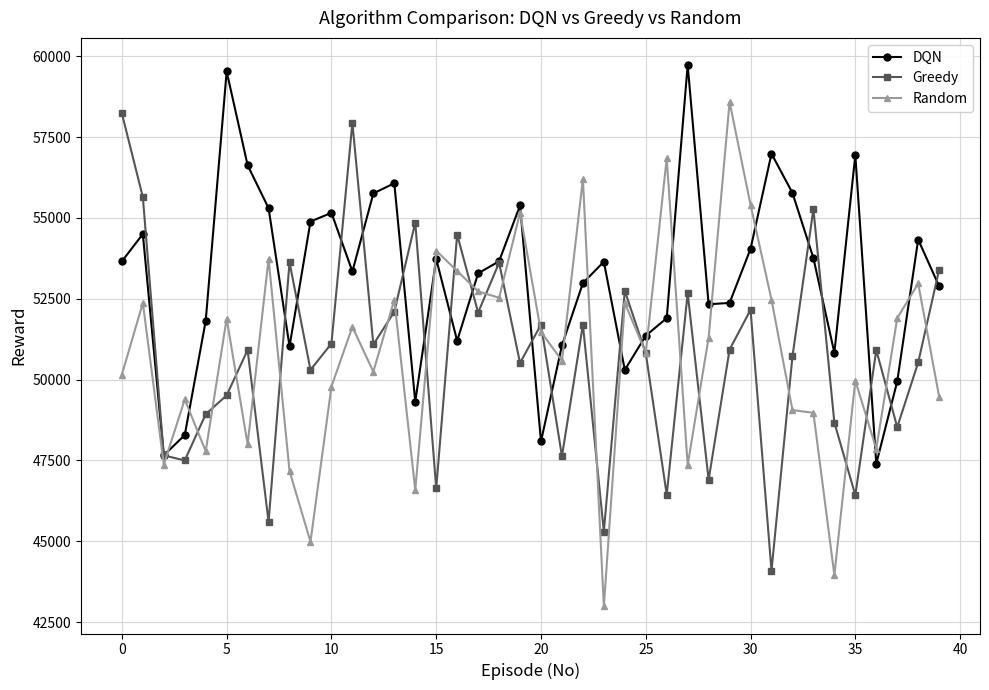

Which series has the largest total across all categories?

DQN